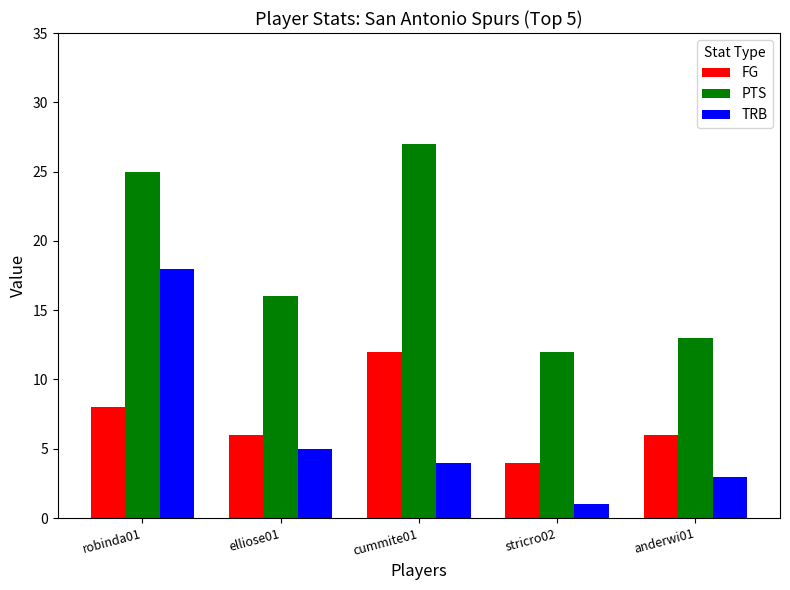

How many values in the PTS series are below 16?

2